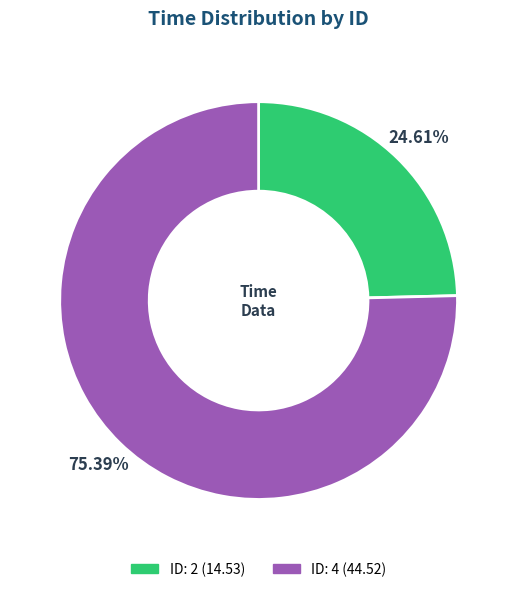

Is there any slice that represents more than half of the pie?

Yes